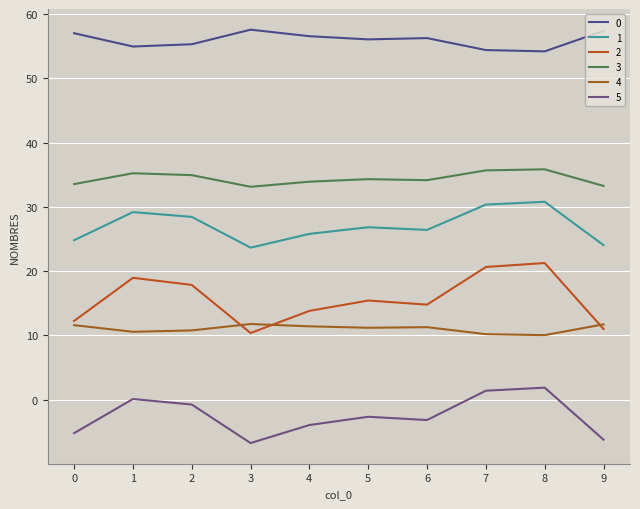

Read the 3 value at 4.

33.9